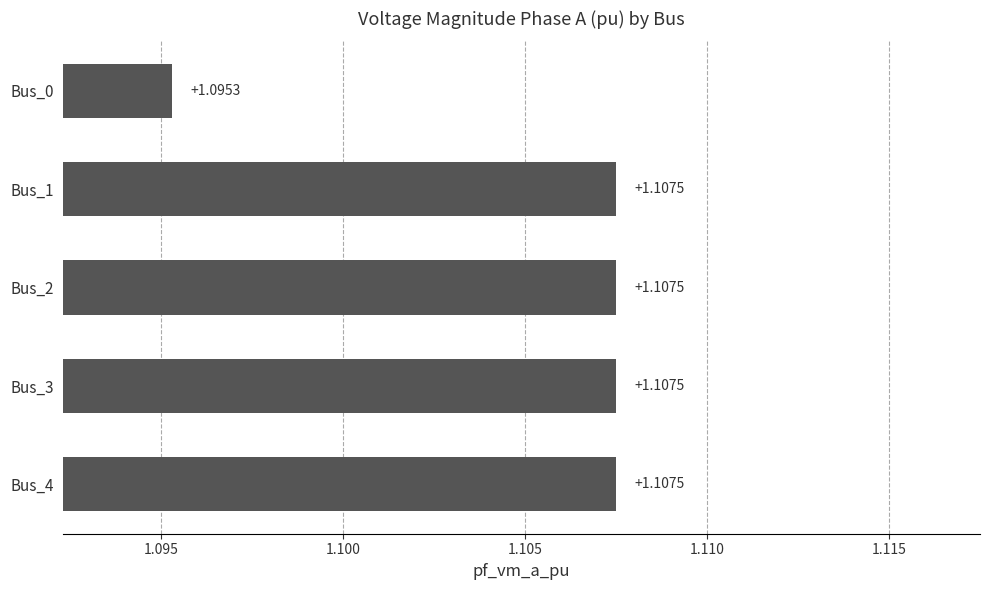

At which label is the value closest to 1?

Bus_0